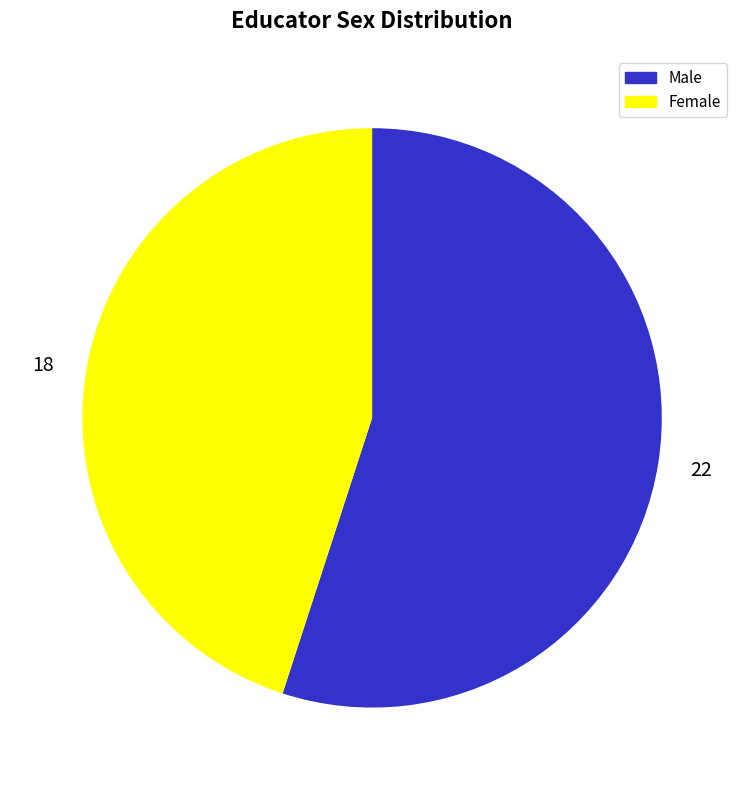

Count the number of slices in the pie.

2